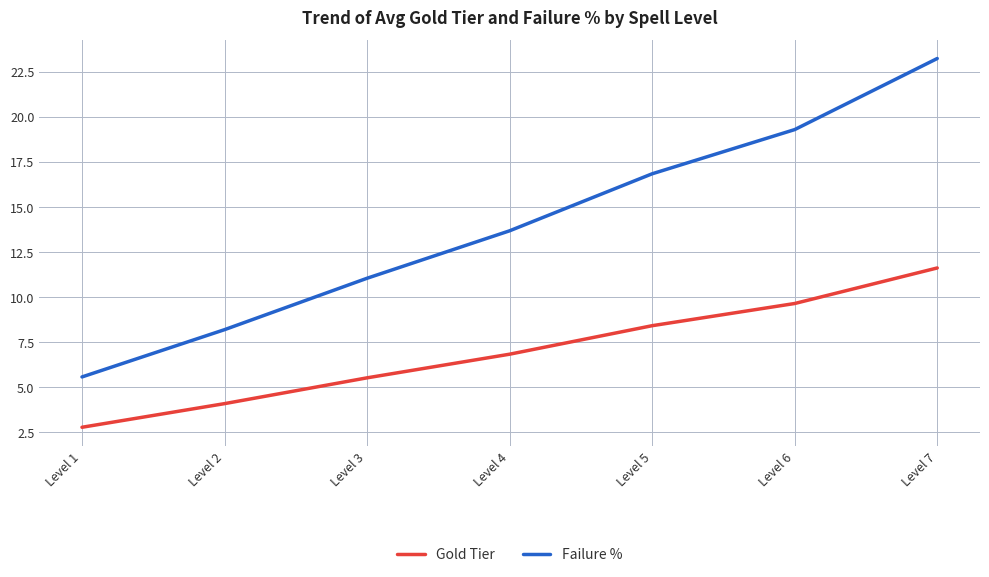

The Failure % series shows 5.6 at Level 1. True or false?

True